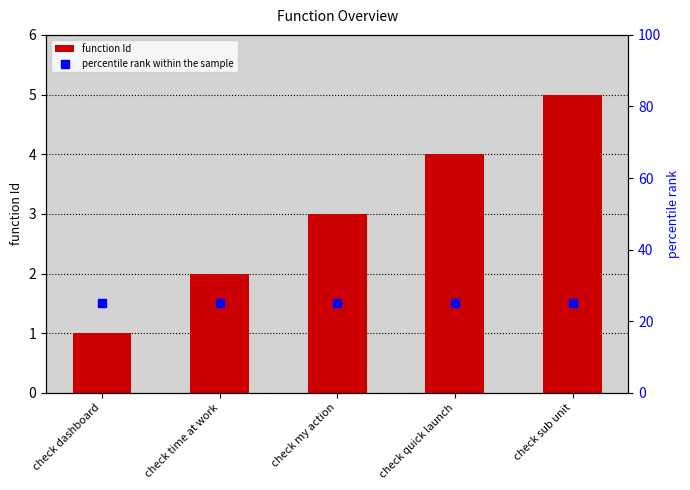

At how many categories does at least one series exceed 4?

5